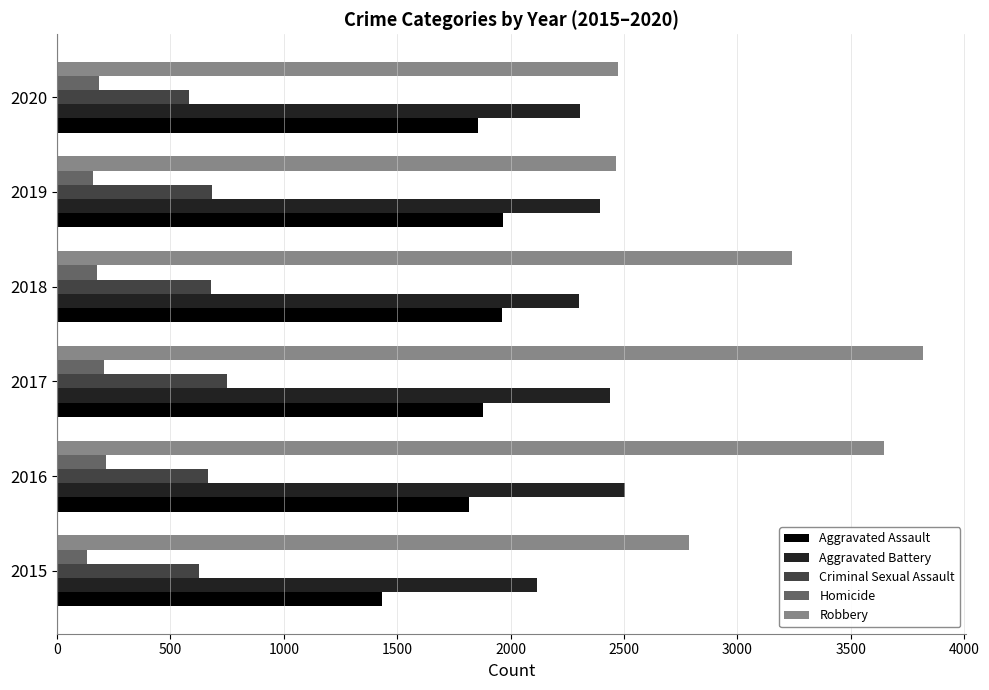

What is the sum of the Aggravated Assault values at 2017 and 2019?

3847